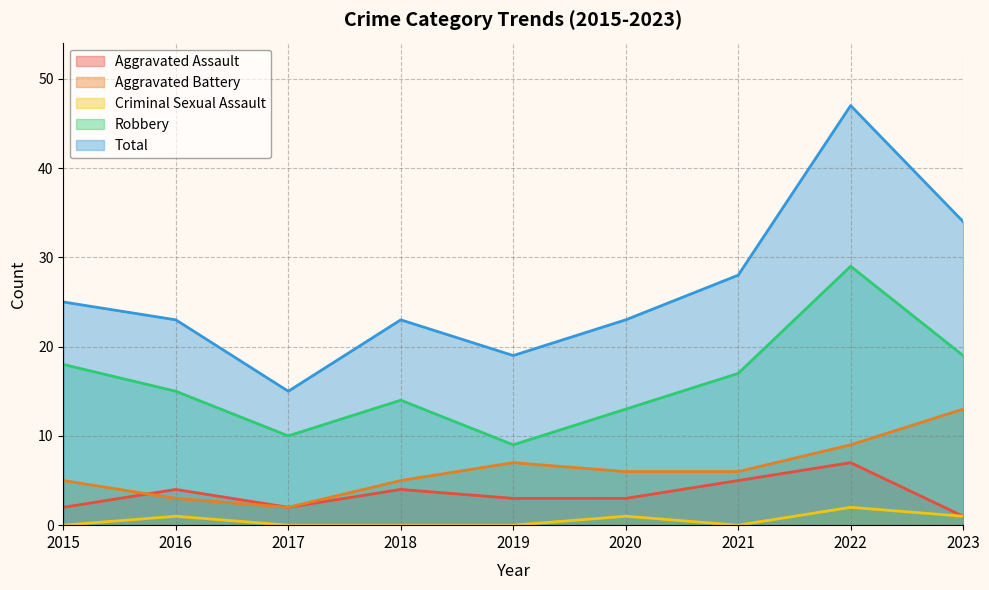

Which has a higher value, 2017 or 2023?

2017